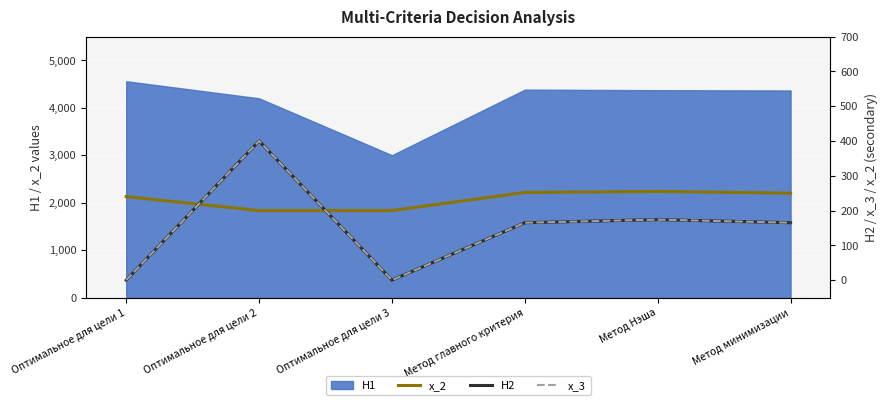

List the labels in order of x_2 value, smallest first.

Оптимальное для цели 2, Оптимальное для цели 3, Оптимальное для цели 1, Метод минимизации, Метод главного критерия, Метод Нэша